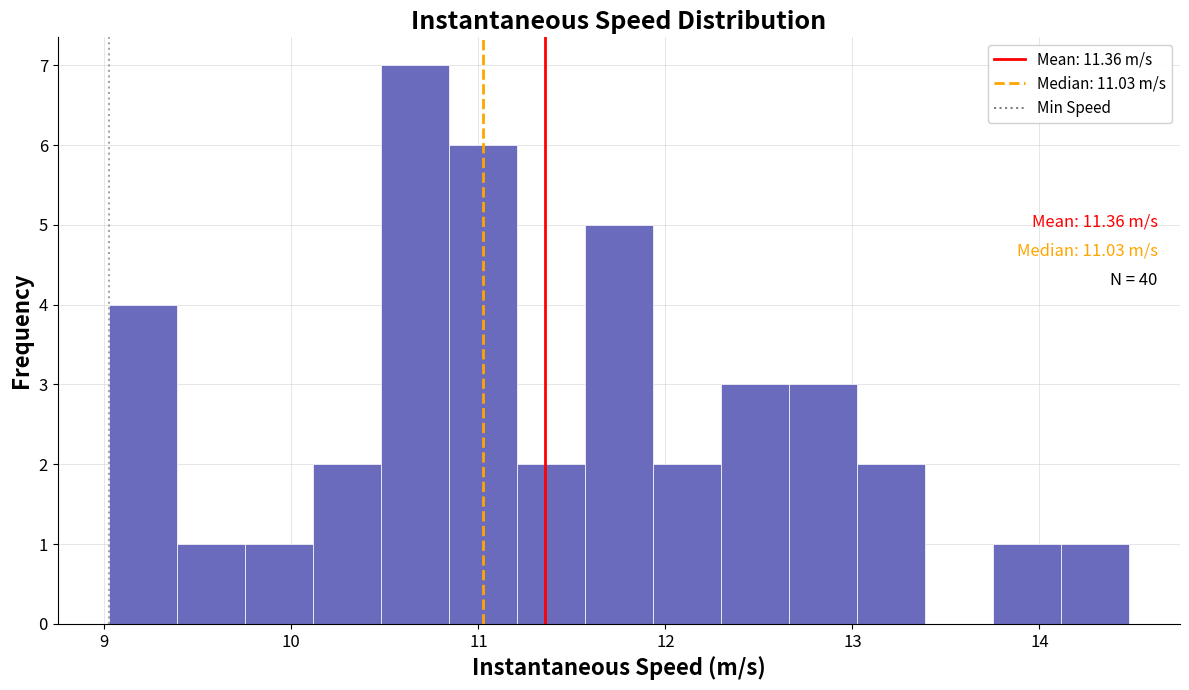

Around what value on the x-axis is the tallest bar? Give the approximate position of its centre, as read against the axis.

10.7